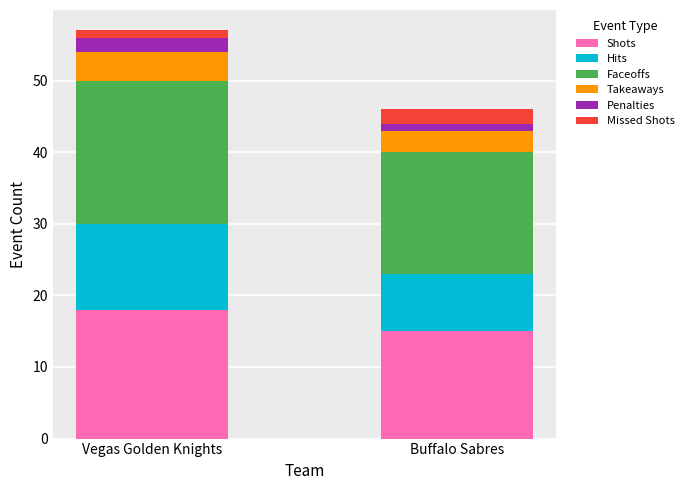

At which category is the sum across all series the highest?

Vegas Golden Knights